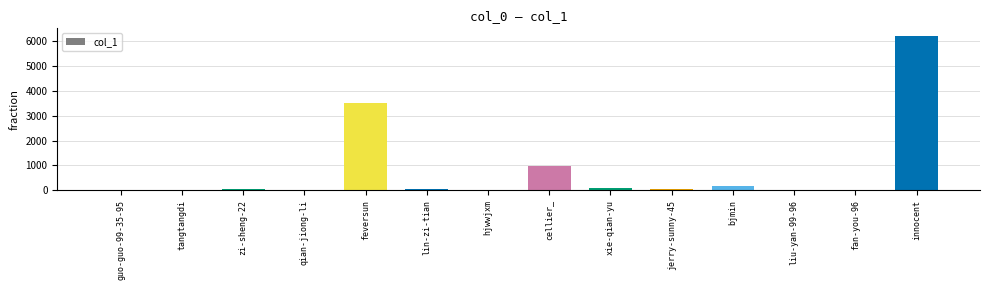

Are the bars horizontal?

No